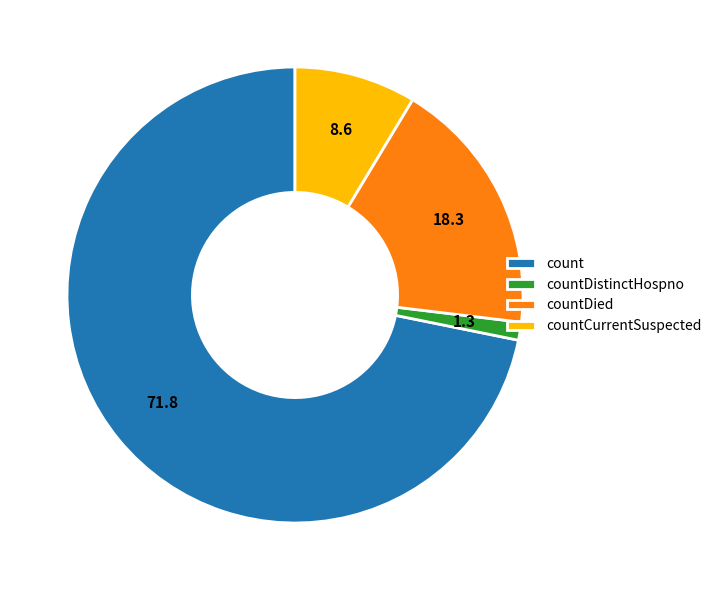

Which category has the biggest portion of the pie?

count